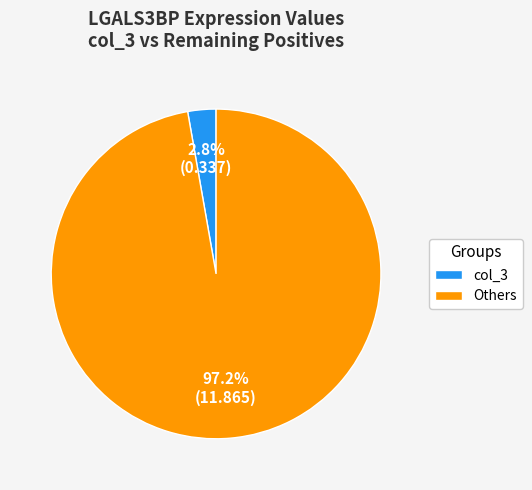

Rank the categories by value from lowest to highest.

col_3, Others